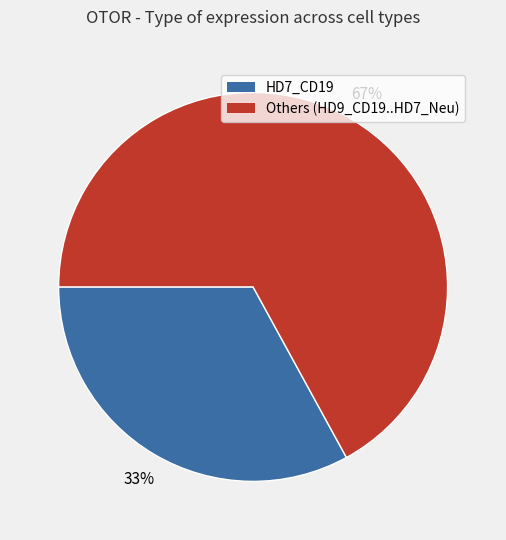

To the nearest percent, what is the average slice percentage?

50%